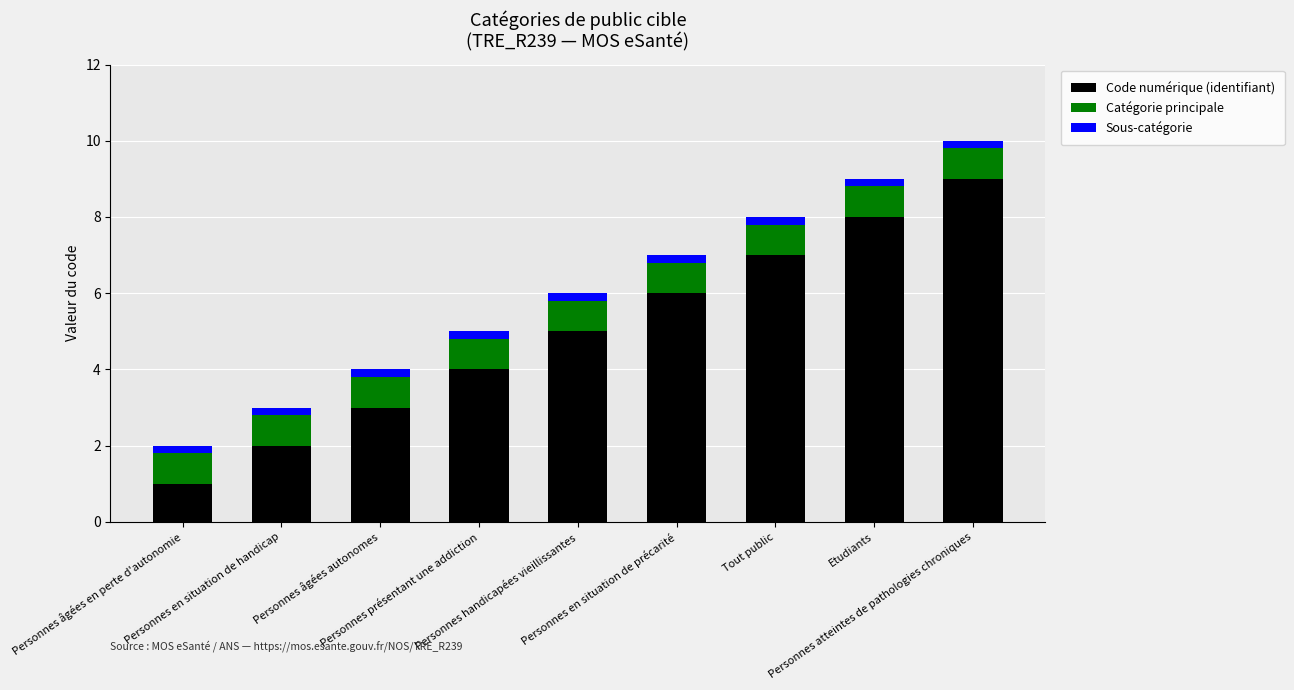

How many Code numérique (identifiant) values are between 3 and 7?

5